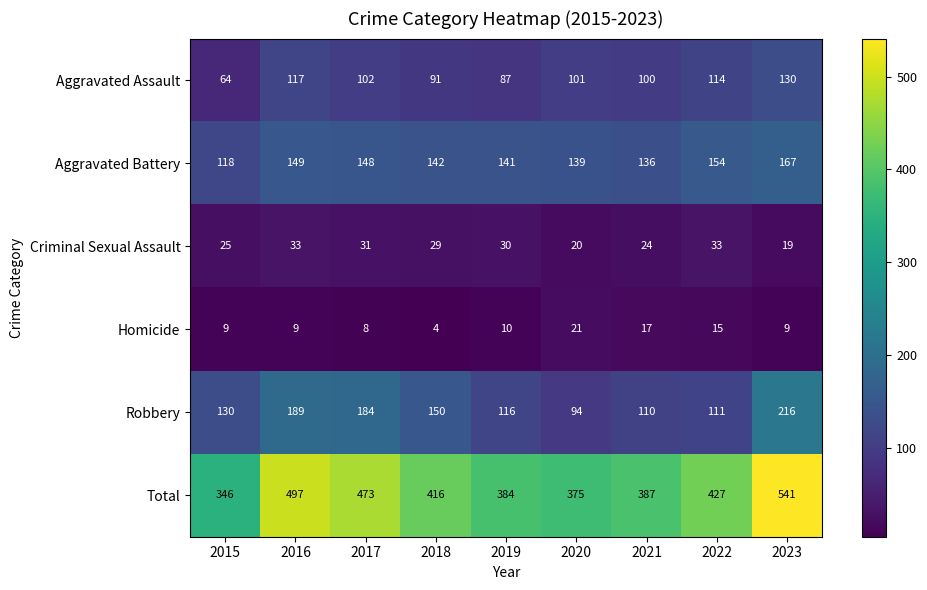

At which category is the sum across all series the highest?

2023